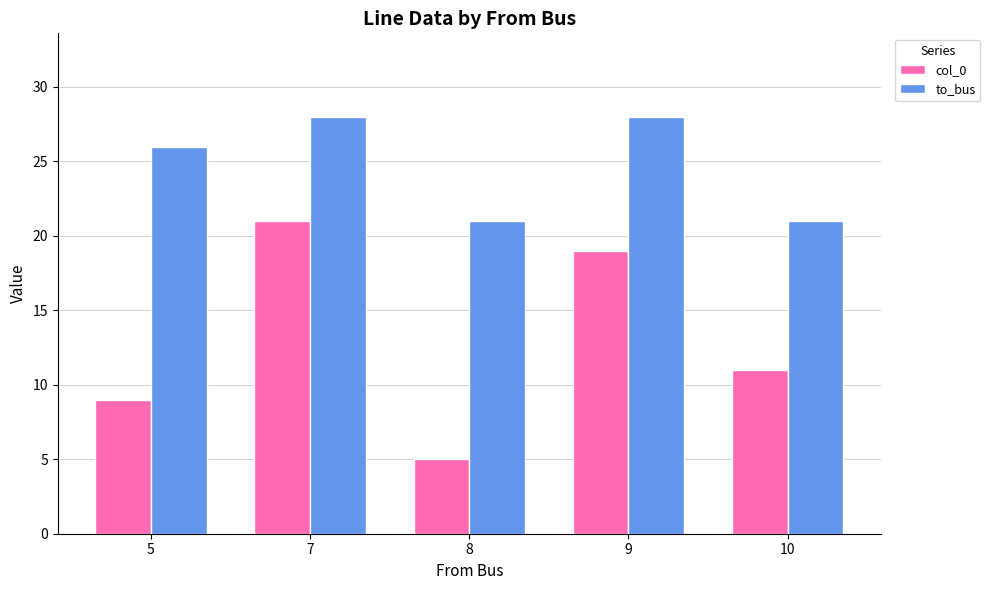

What is the difference between the highest and lowest values at 7?

7